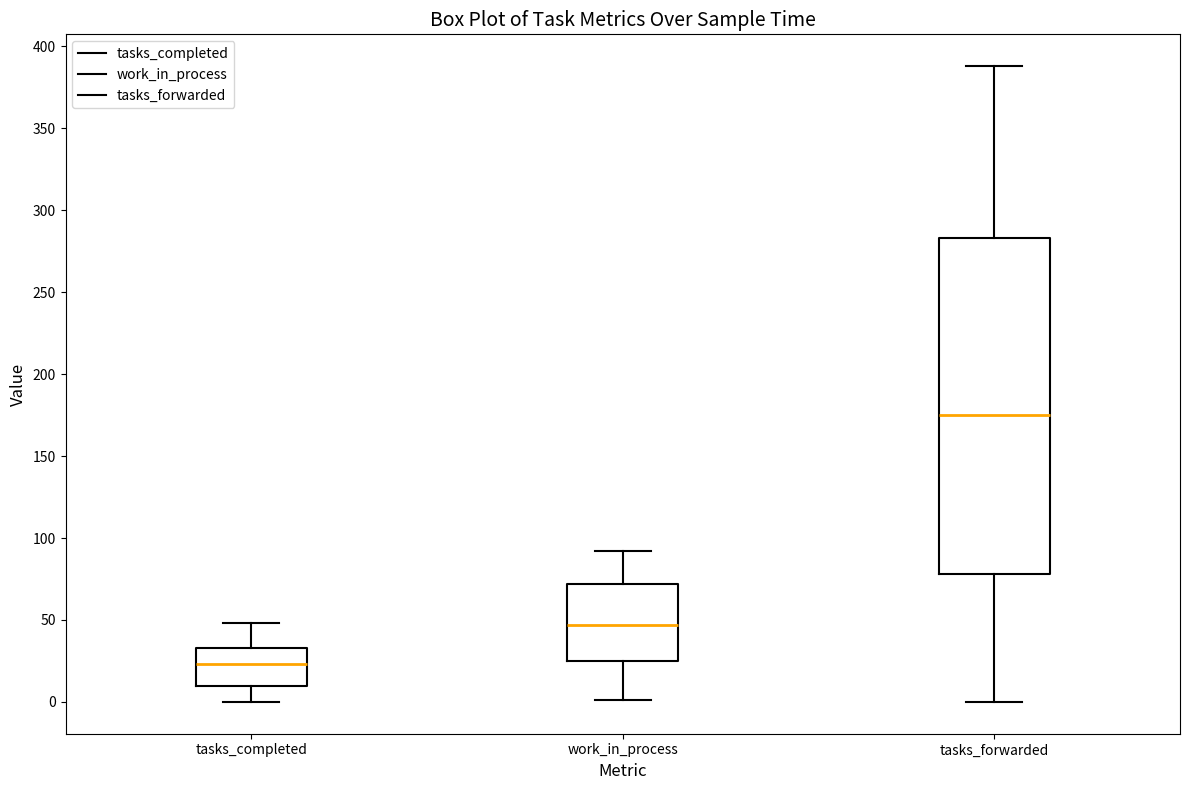

Reading left to right, read every box against the y-axis: the position of its median line, the range the box covers, and the ends of its whiskers. The values are not printed on the chart, so give them approximately, as read against the axis.

tasks_completed: median 25, box 10 to 35, whiskers 0 to 50
work_in_process: median 45, box 25 to 70, whiskers 0 to 90
tasks_forwarded: median 175, box 80 to 285, whiskers 0 to 390